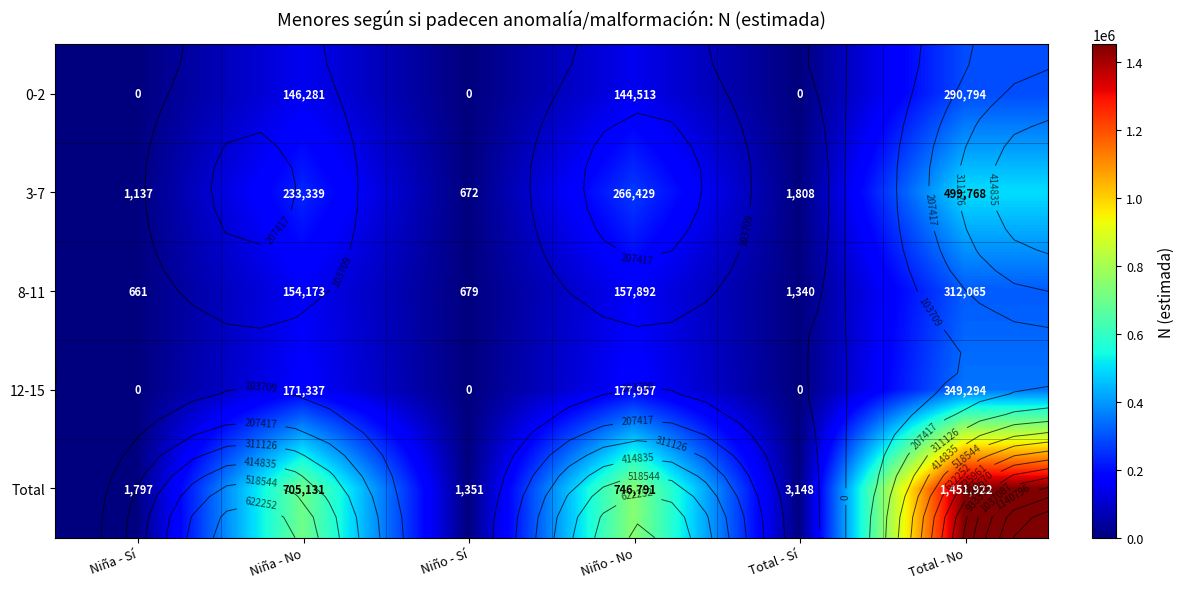

The 3-7 series shows 144370 at Niña - No. True or false?

False